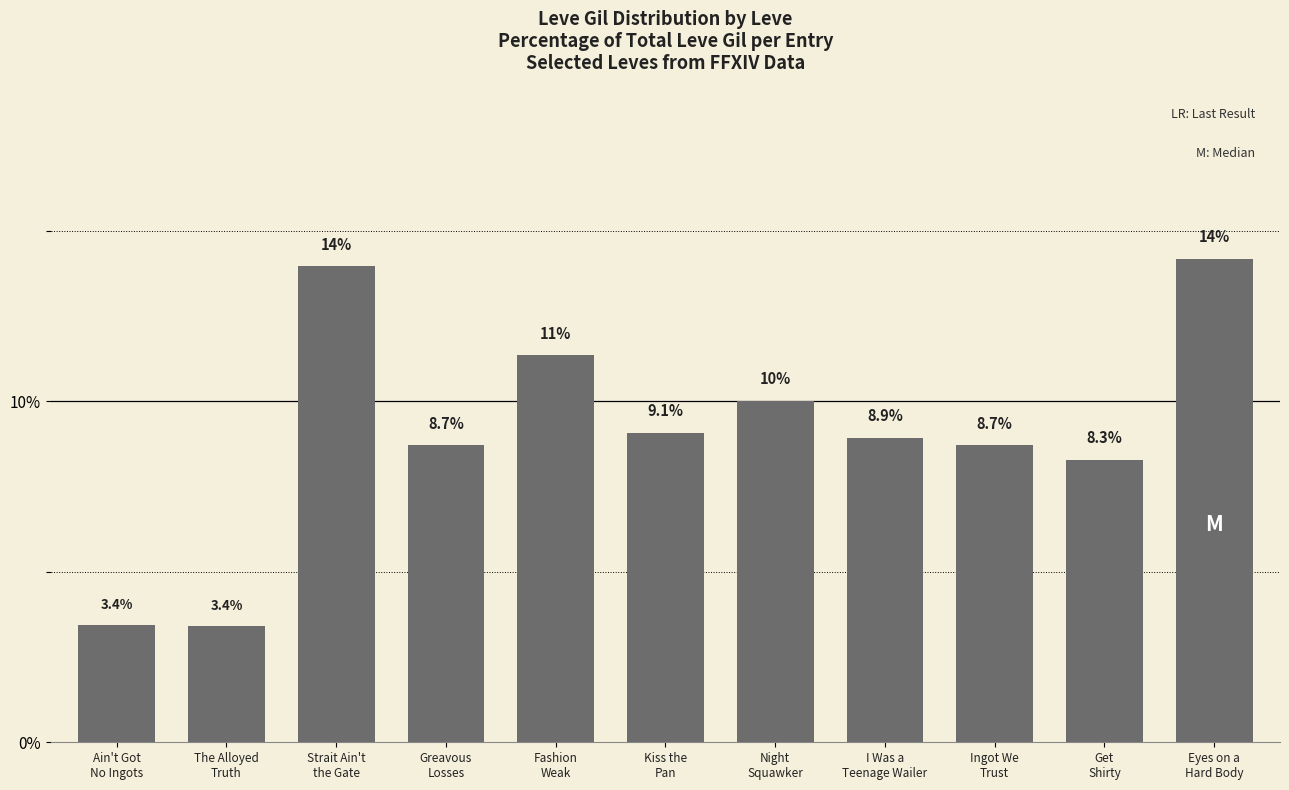

Count the number of categories in the chart.

11